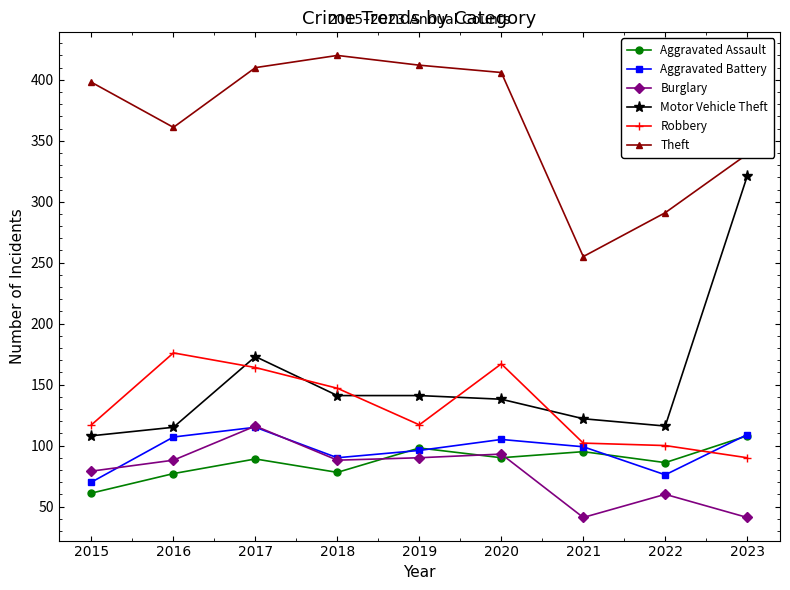

How many data points in Burglary are less than 88?

4